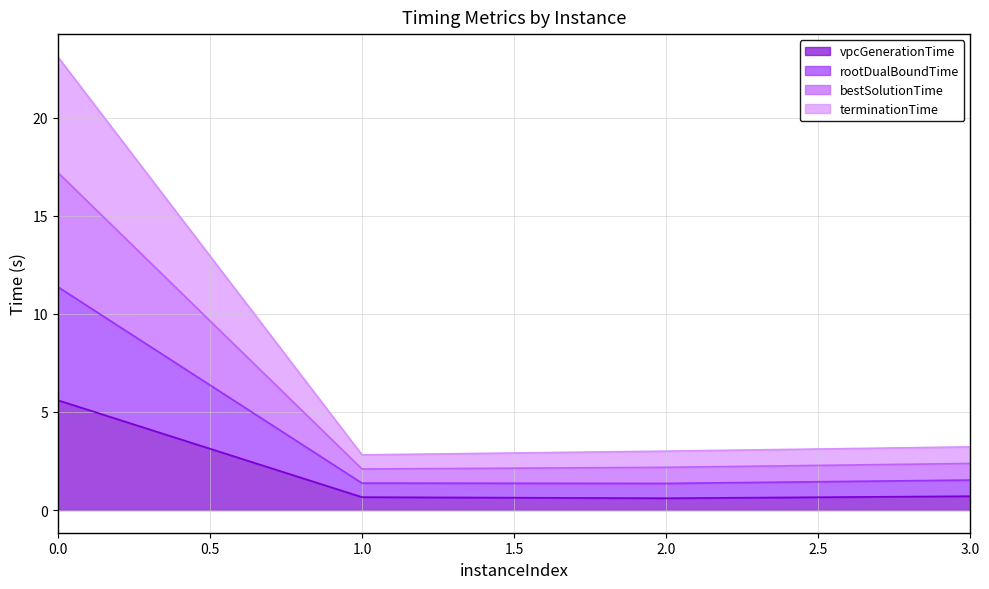

What is the difference between the second highest and minimum values in the terminationTime series?

0.2